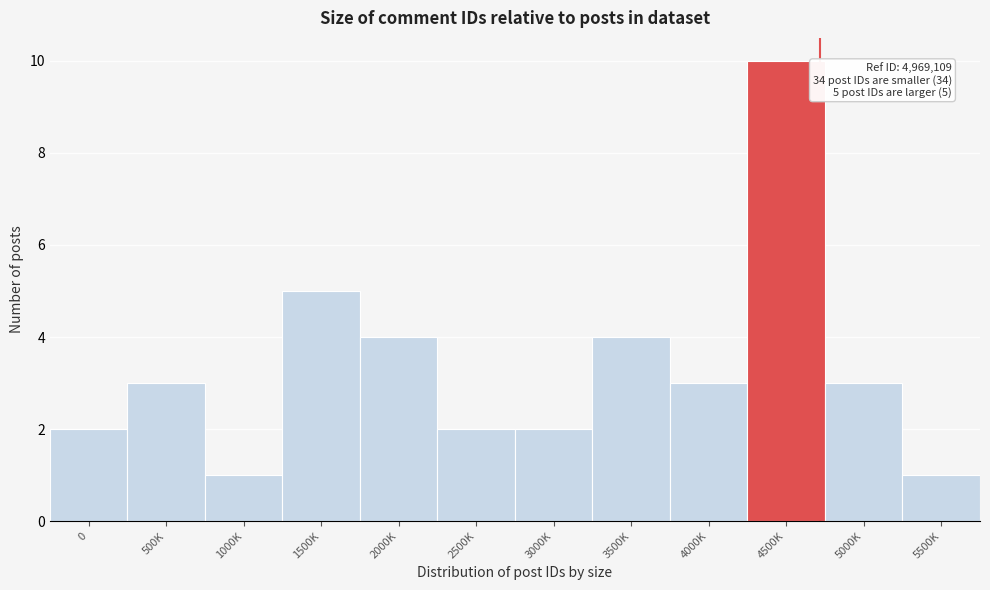

Reading left to right, extract all data points from this chart.

2	3	1	5	4	2	2	4	3	10	3	1